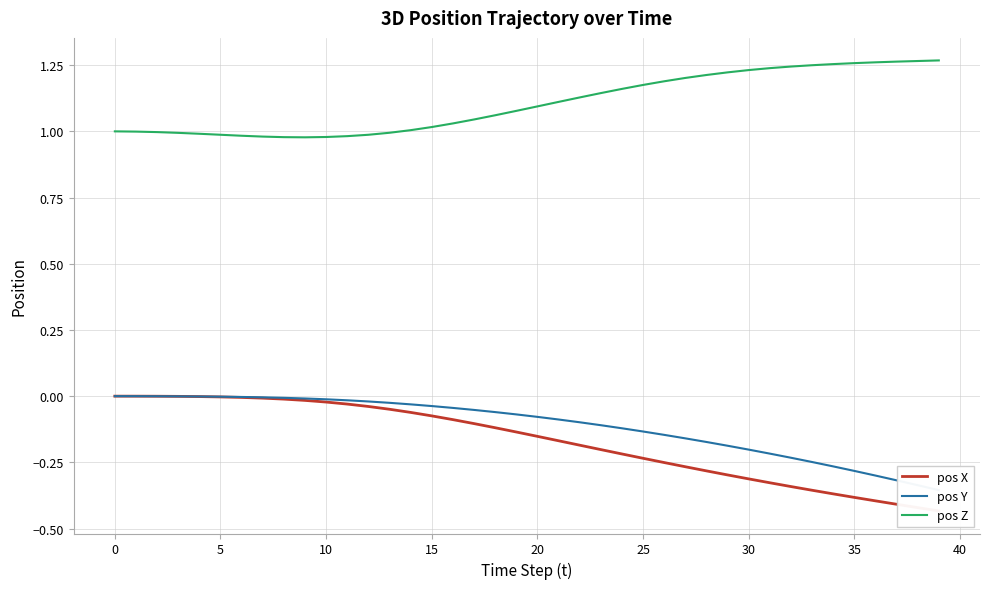

Which series has the largest total across all categories?

pos Z